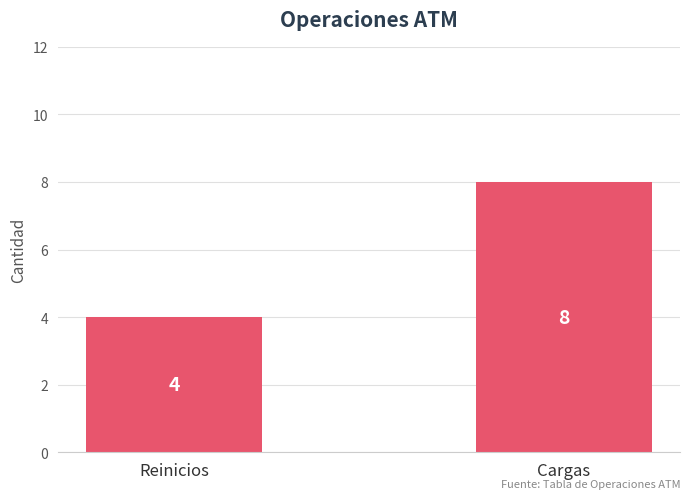

What is the difference between the values at Reinicios and Cargas?

4